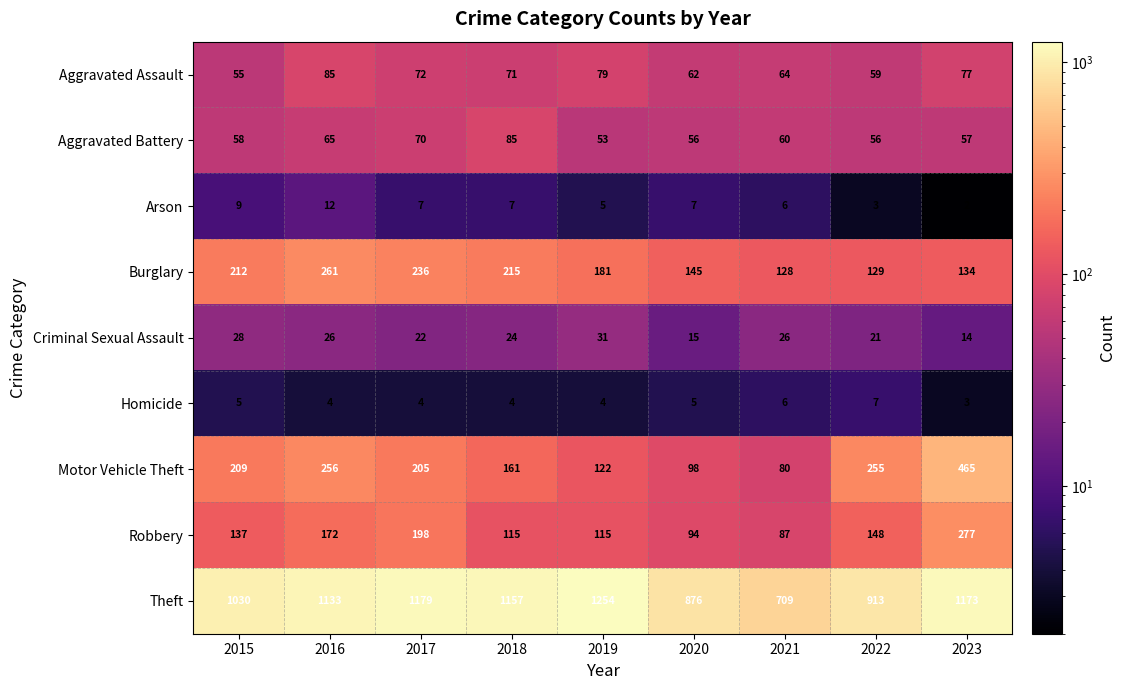

Which series has the largest total across all categories?

Theft